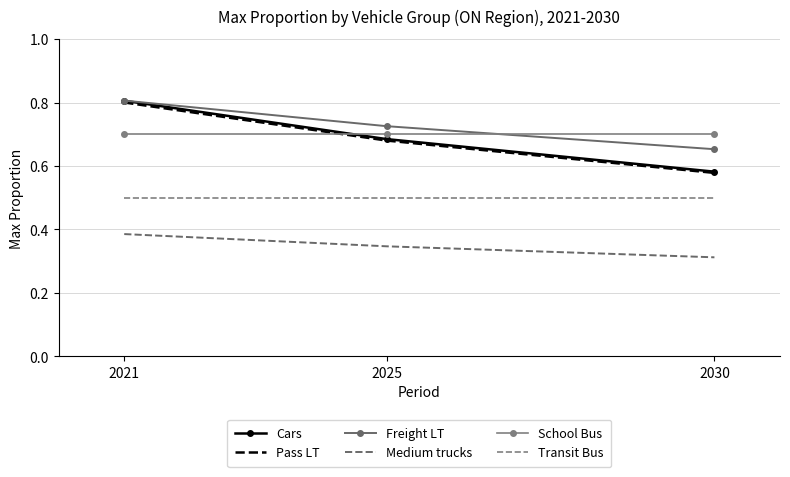

How many series are shown in this chart?

6